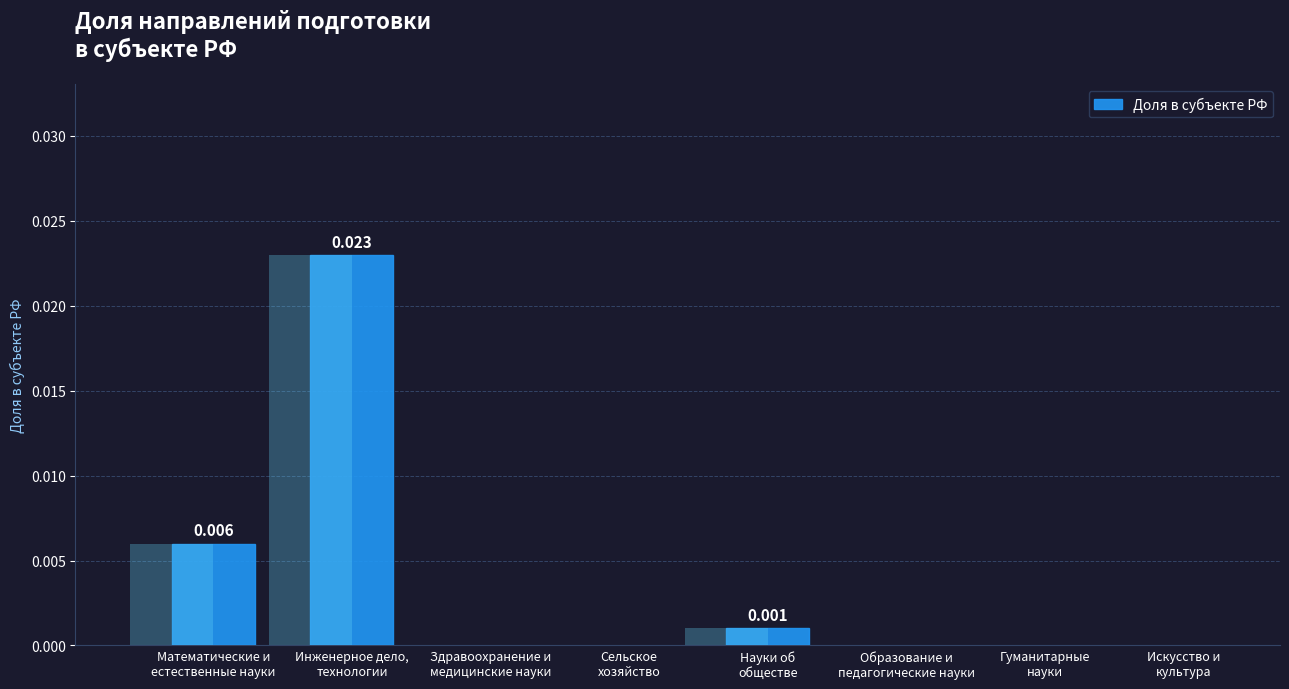

Rank the categories by value from highest to lowest.

Инженерное дело,
технологии, Математические и
естественные науки, Науки об
обществе, Здравоохранение и
медицинские науки, Сельское
хозяйство, Образование и
педагогические науки, Гуманитарные
науки, Искусство и
культура